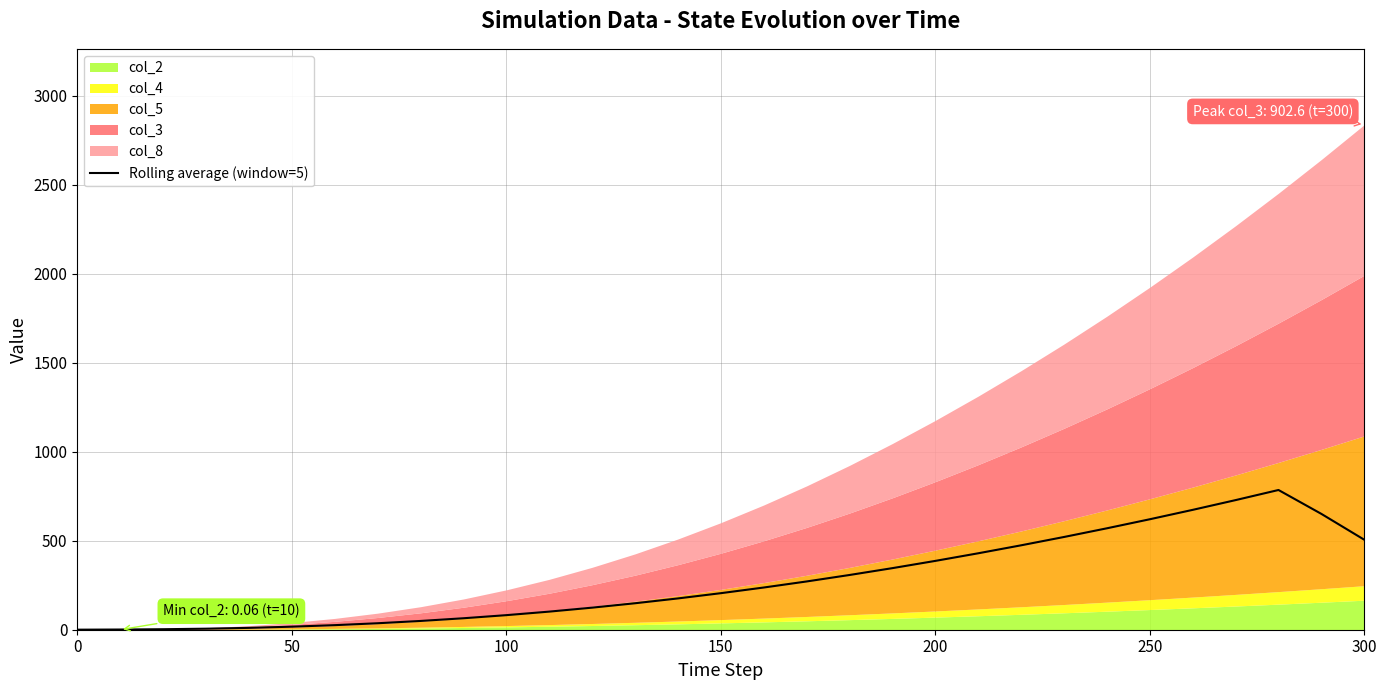

What is the maximum value for Rolling average (window=5)?

785.0